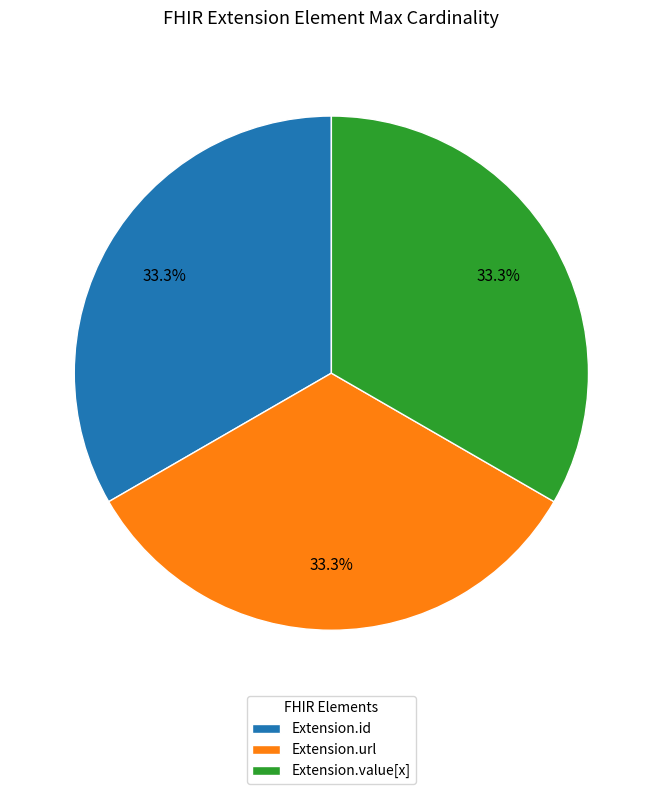

What percentage do Extension.value[x] and Extension.id together represent?

66.7%